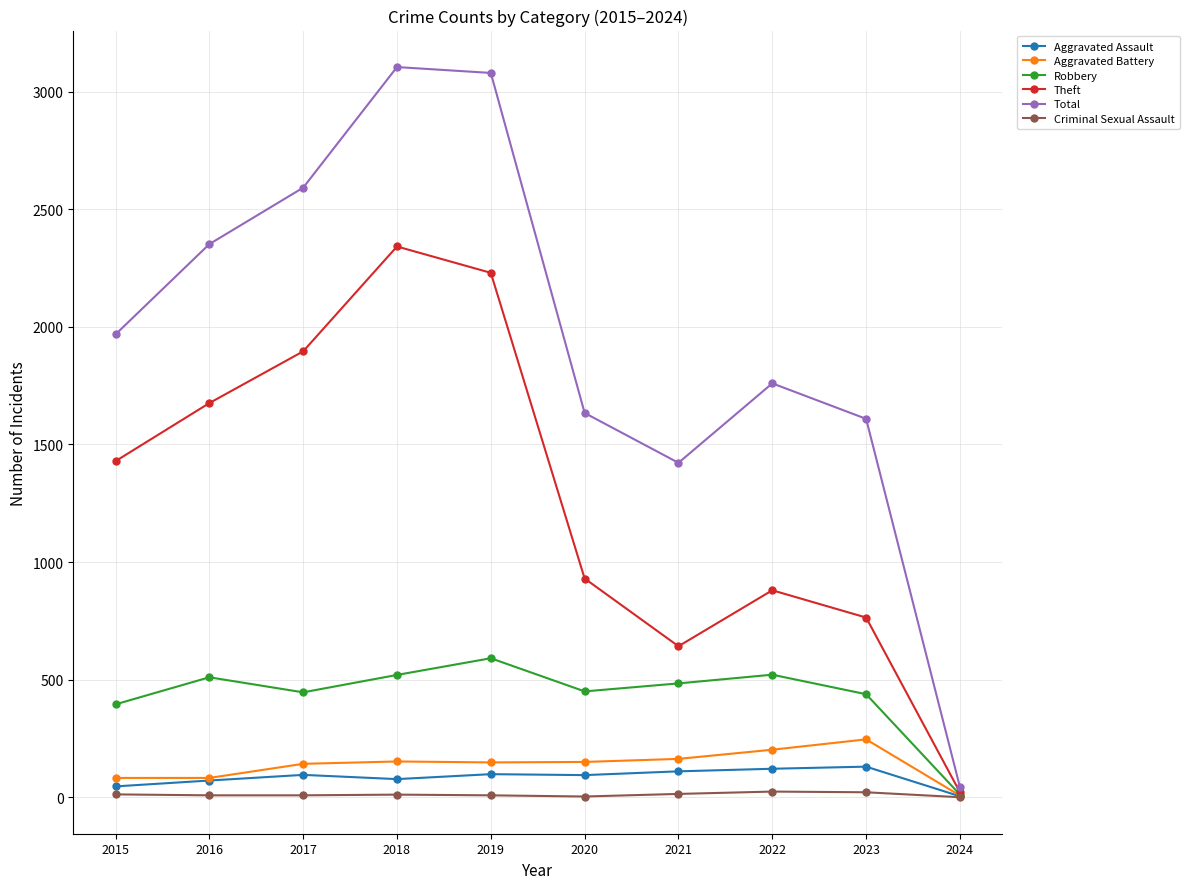

What is the highest value of the Total series?

3105